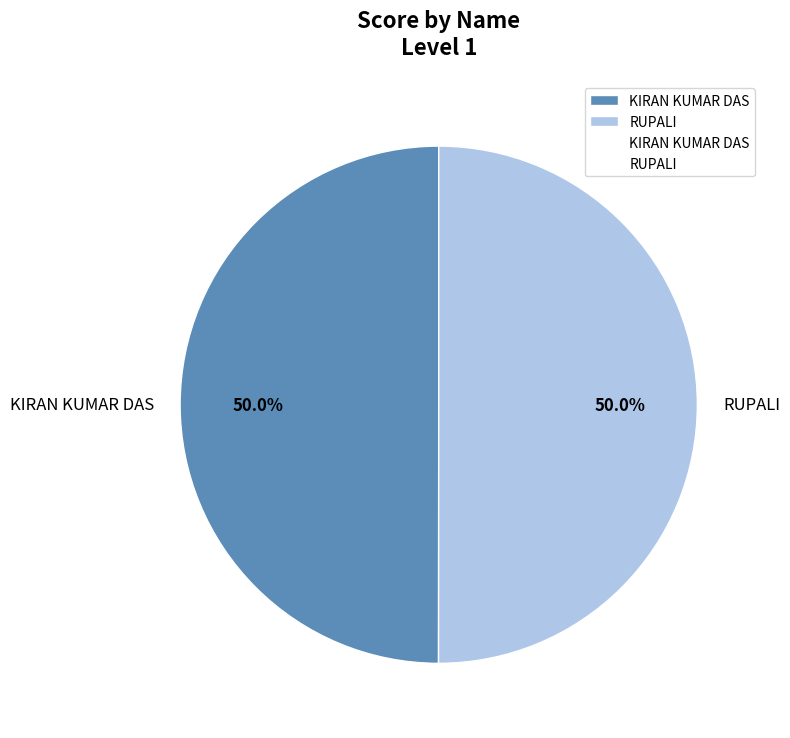

Approximately how many times larger is the value at RUPALI compared to KIRAN KUMAR DAS?

1.0